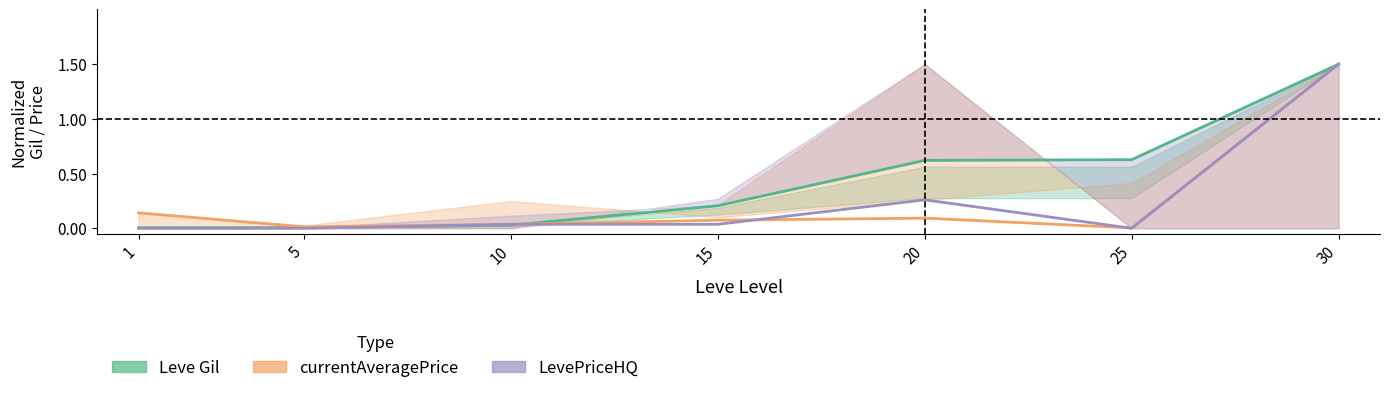

What is the highest value of the Leve Gil series?

1.5